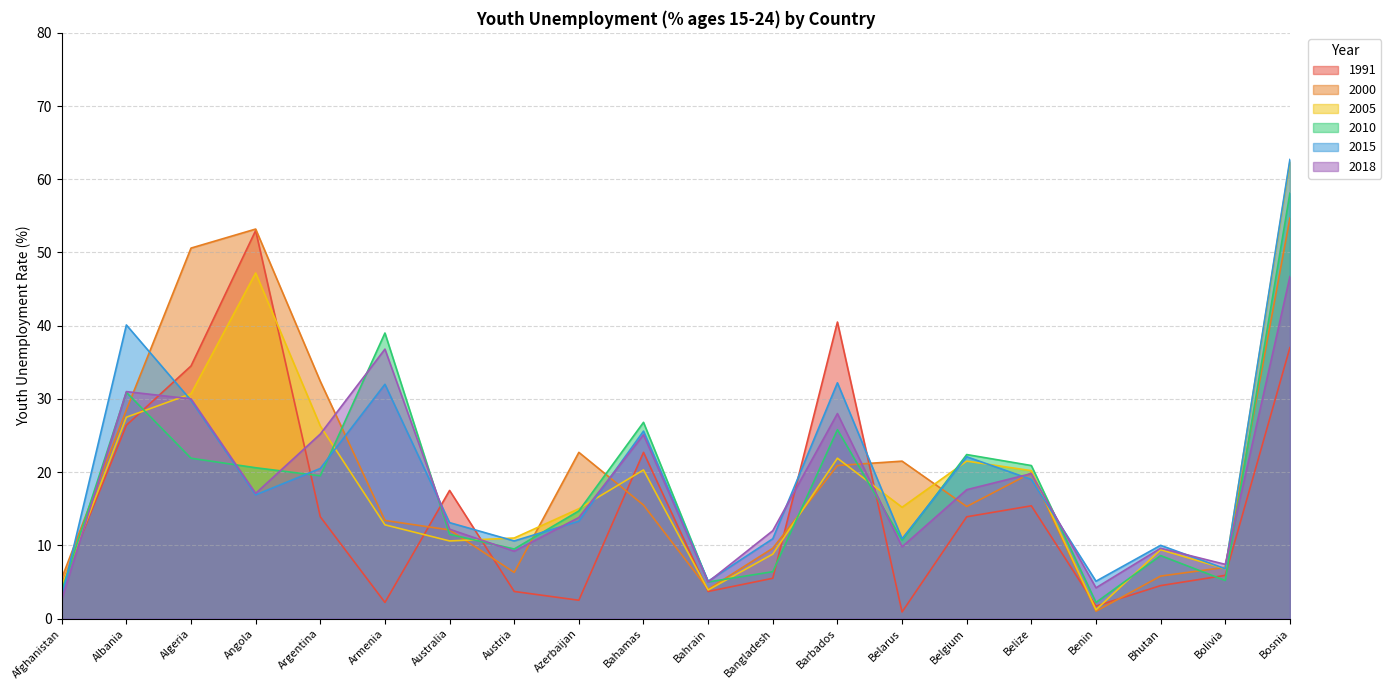

What is the difference between the maximum and minimum values in the 2015 series?

59.8